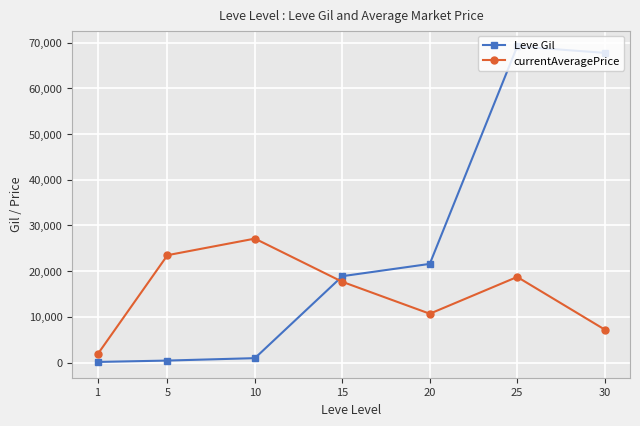

What is the difference between the second highest and second lowest values in the Leve Gil series?

67270.0